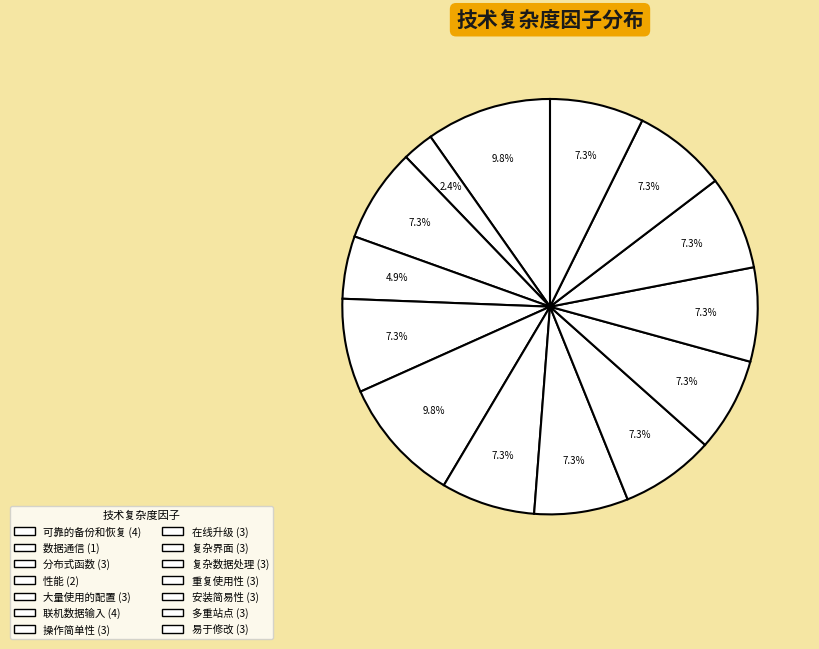

The 数据通信 slice represents 2% of the pie. True or false?

True